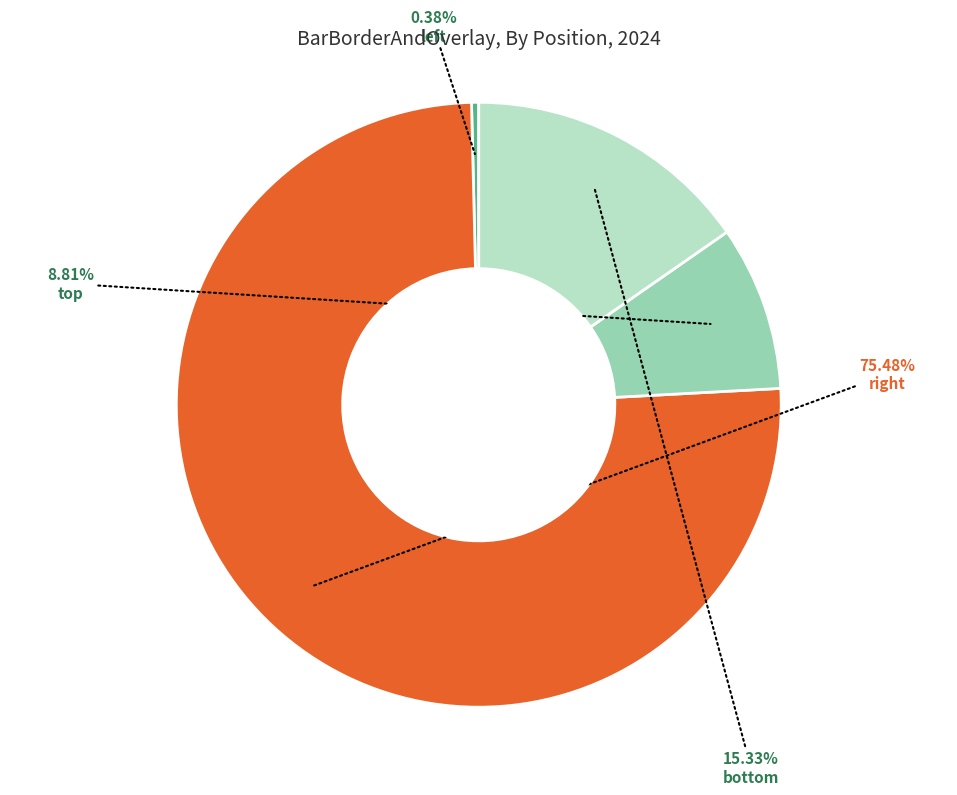

Is there a majority slice in this chart?

Yes